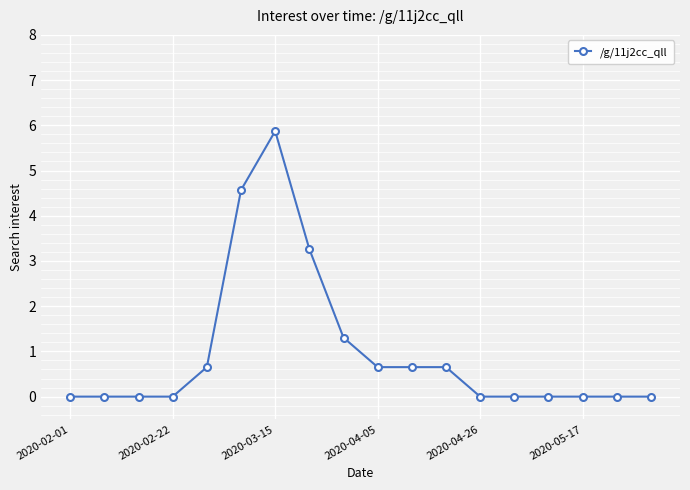

What is the difference between the maximum and minimum values?

5.9